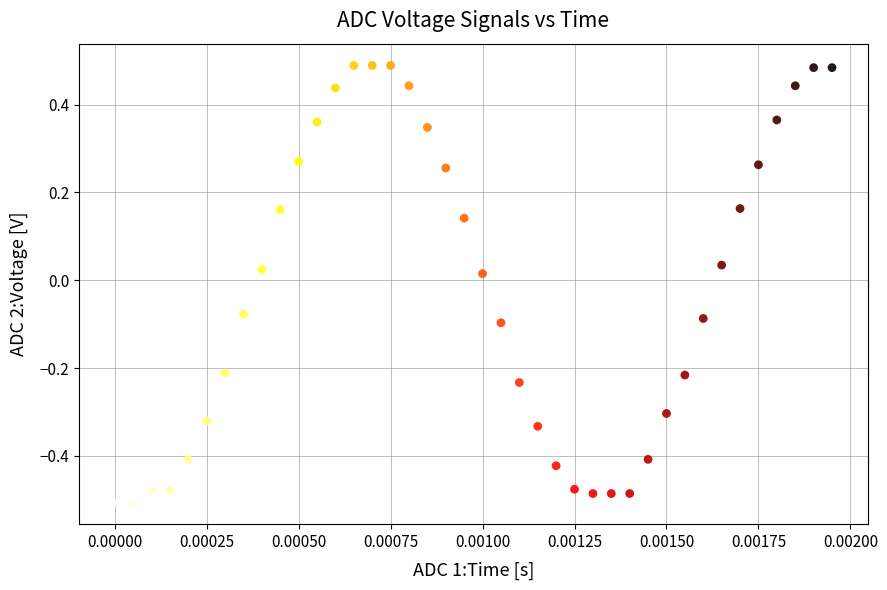

What is the range of Y values (max minus min)?

1.0